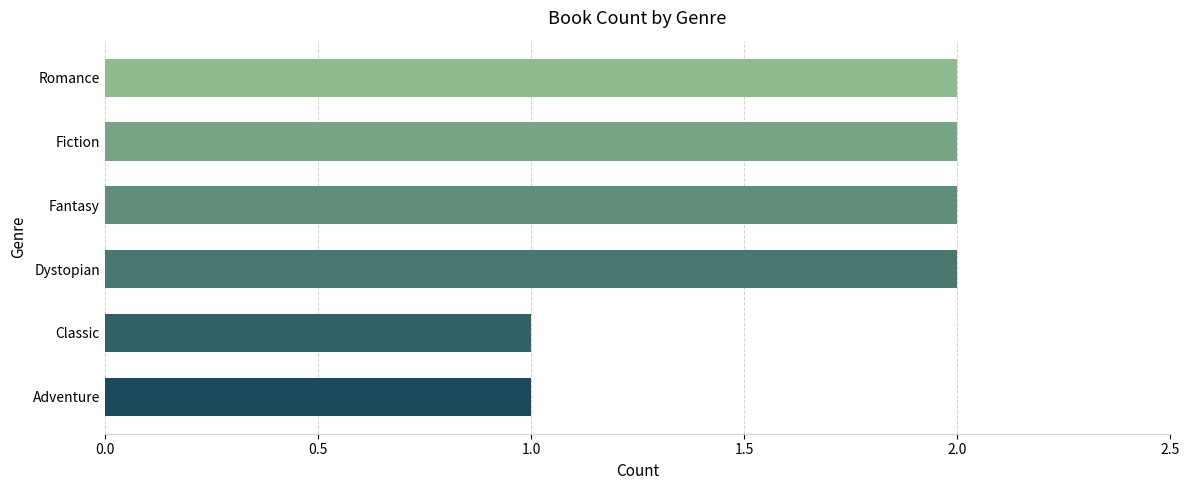

Reading top to bottom, list all the values displayed in this chart.

Romance=2	Fiction=2	Fantasy=2	Dystopian=2	Classic=1	Adventure=1